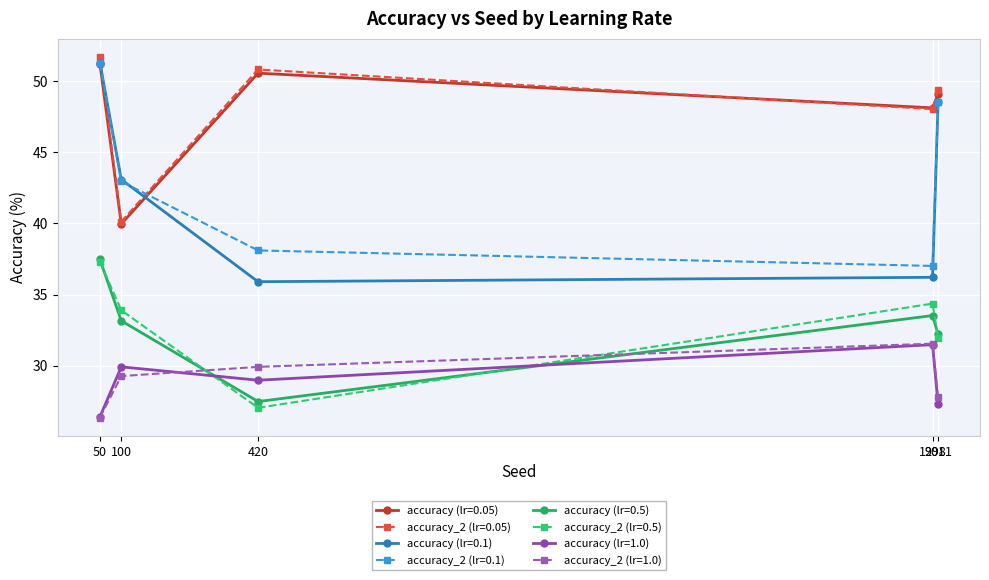

What are all the series names shown in the legend?

accuracy (lr=0.05), accuracy_2 (lr=0.05), accuracy (lr=0.1), accuracy_2 (lr=0.1), accuracy (lr=0.5), accuracy_2 (lr=0.5), accuracy (lr=1.0), accuracy_2 (lr=1.0)